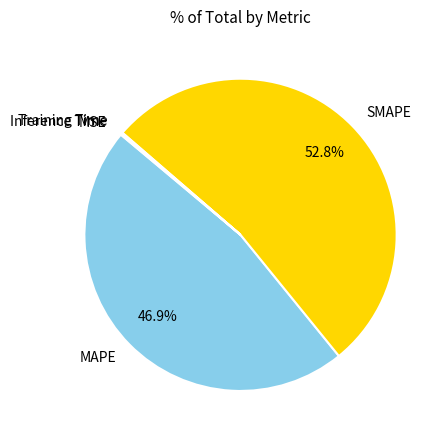

Is there any slice that represents more than half of the pie?

Yes